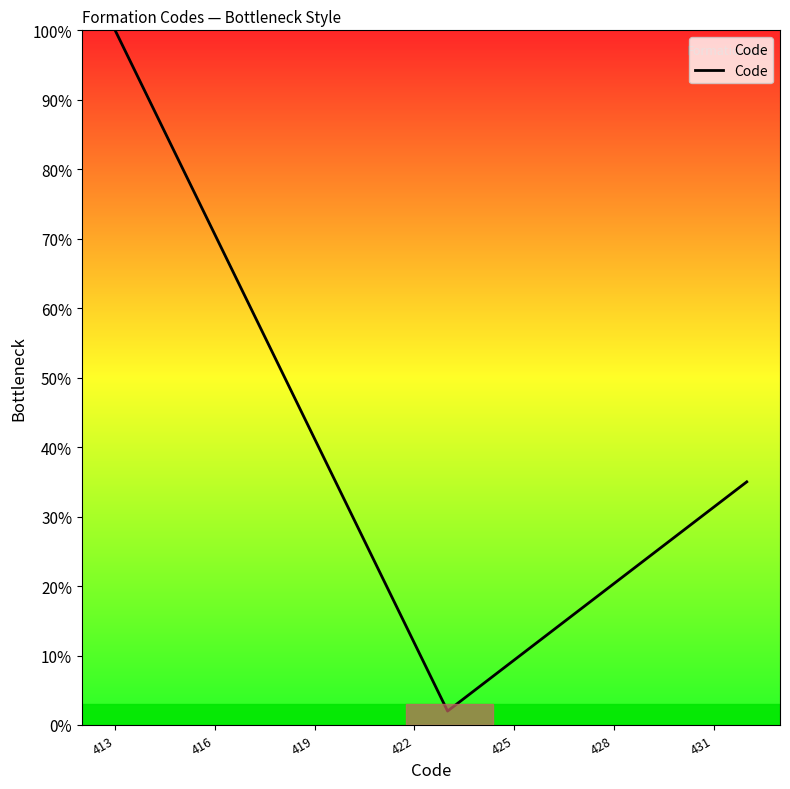

What is the minimum value shown in the chart?

2.0